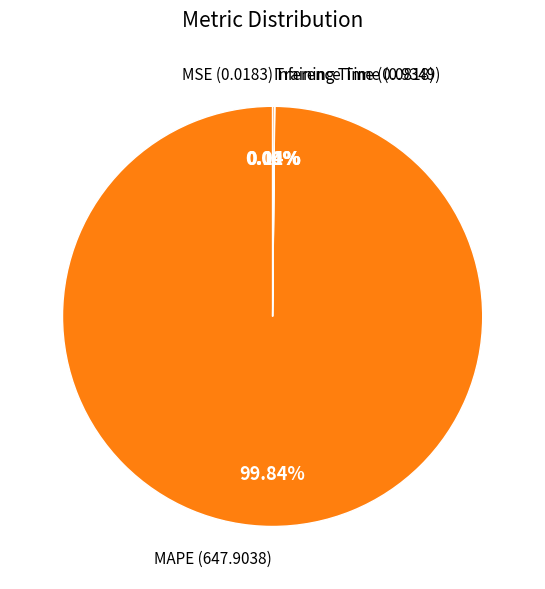

Rank the categories by value from highest to lowest.

MAPE, Inference Time, Training Time, MSE, SMAPE